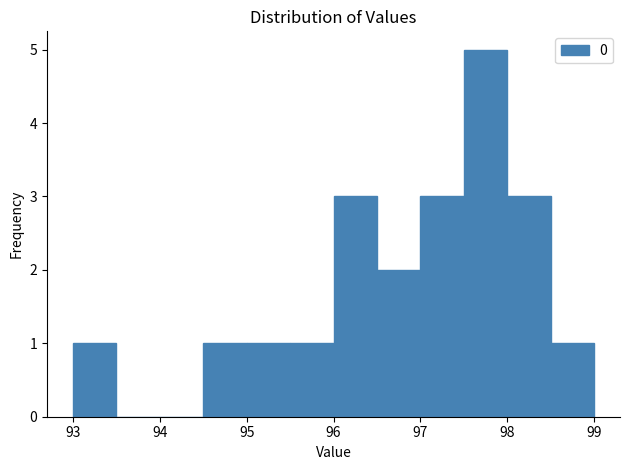

How tall is the bar that spans 94.5 to 95.0 on the x-axis? The values are not printed on the chart, so give them approximately, as read against the axis.

1